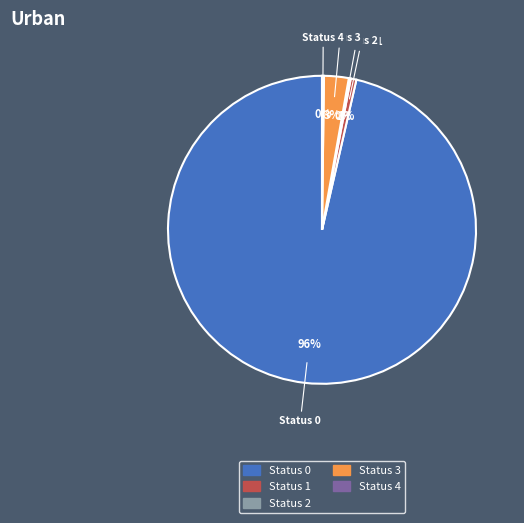

Does any single category account for the majority?

Yes